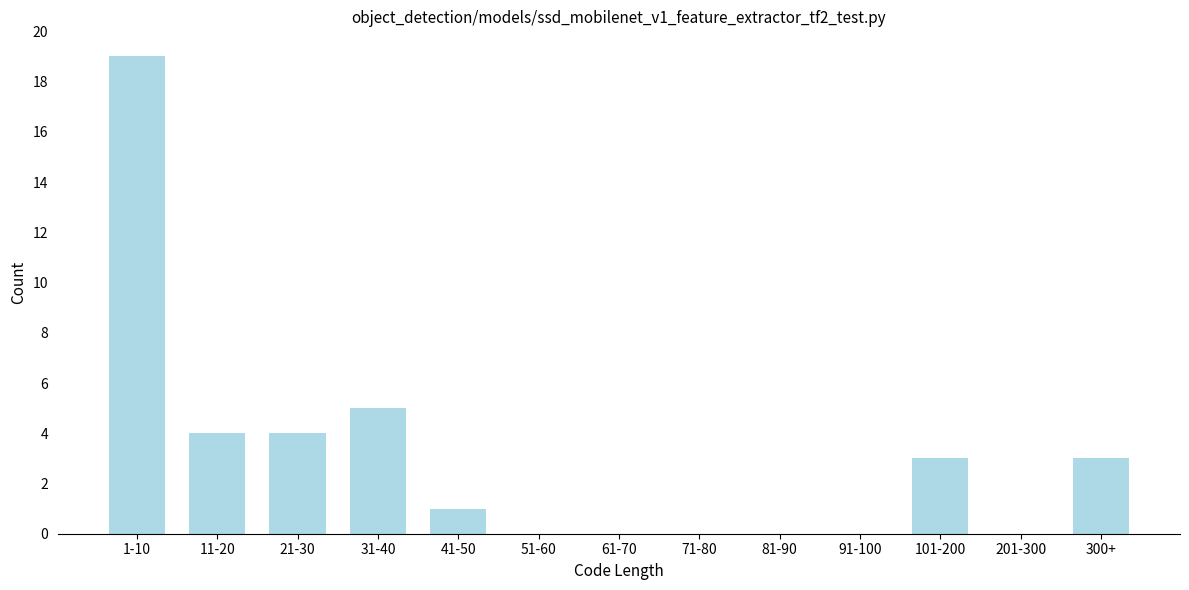

Reading left to right, transcribe all the data shown in this chart.

1-10=19	11-20=4	21-30=4	31-40=5	41-50=1	51-60=0	61-70=0	71-80=0	81-90=0	91-100=0	101-200=3	201-300=0	300+=3